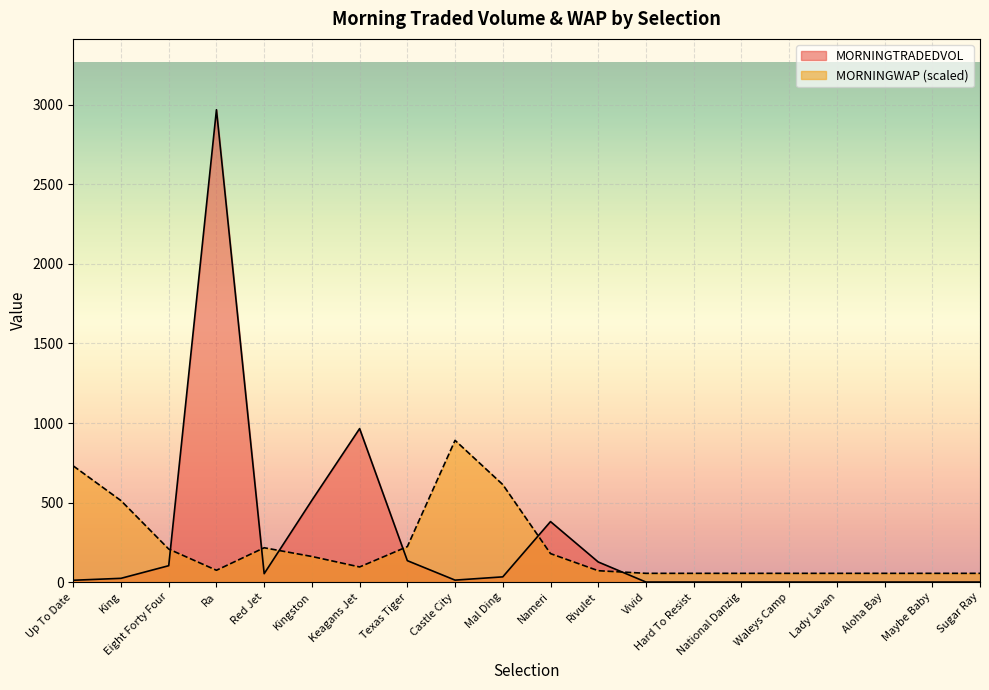

Which series has the largest range (max minus min)?

MORNINGTRADEDVOL